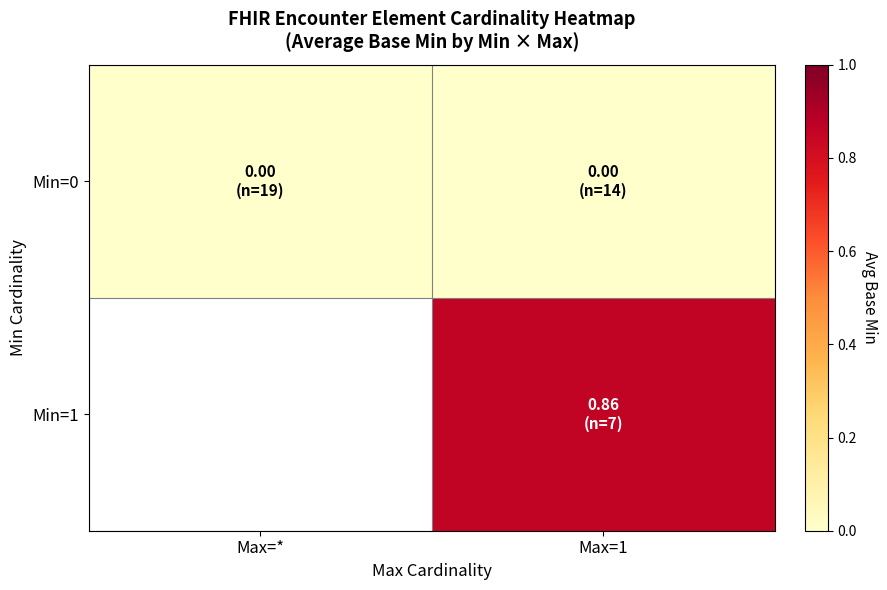

The Min=0 series shows 0.0 at Max=*. True or false?

True